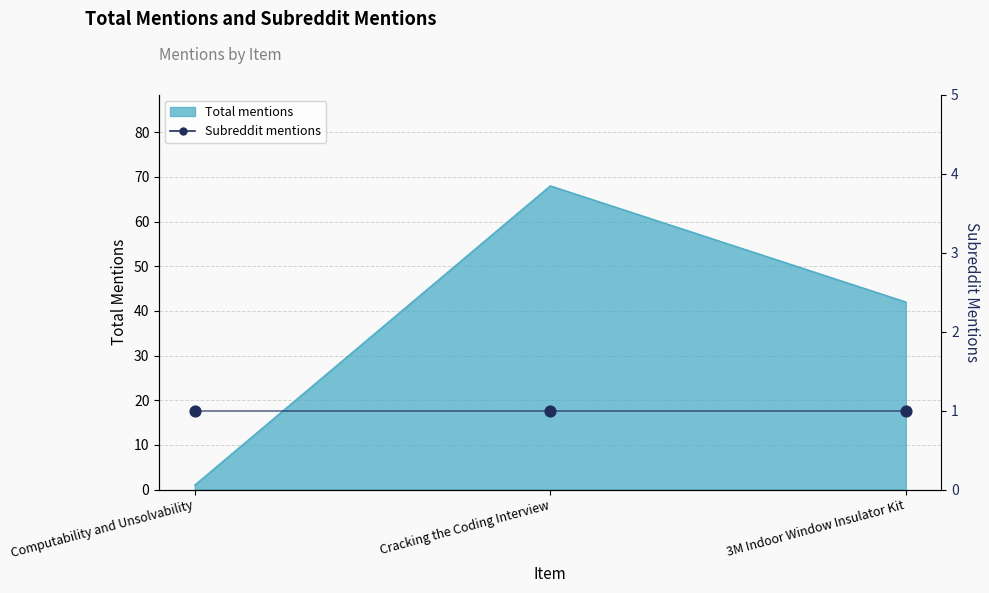

Approximately how many times larger is the value at 3M Indoor Window Insulator Kit compared to Cracking the Coding Interview?

0.6